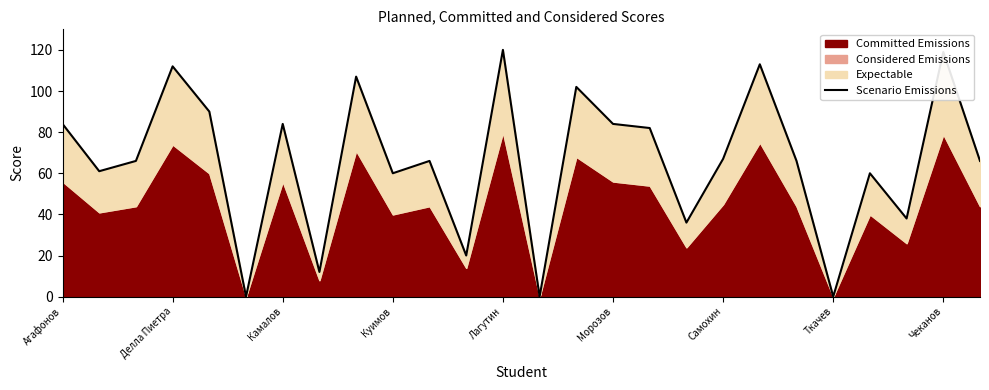

True or false: the data has more than 2 interior local peaks.

True